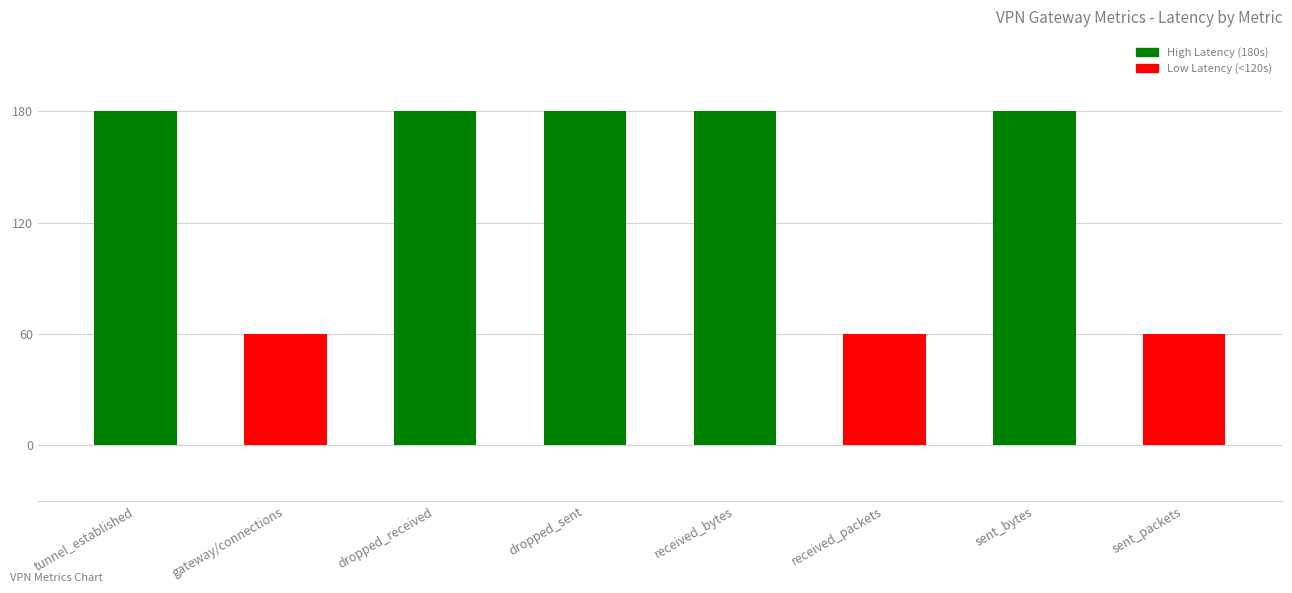

Is it true that the value at sent_packets is 104?

False